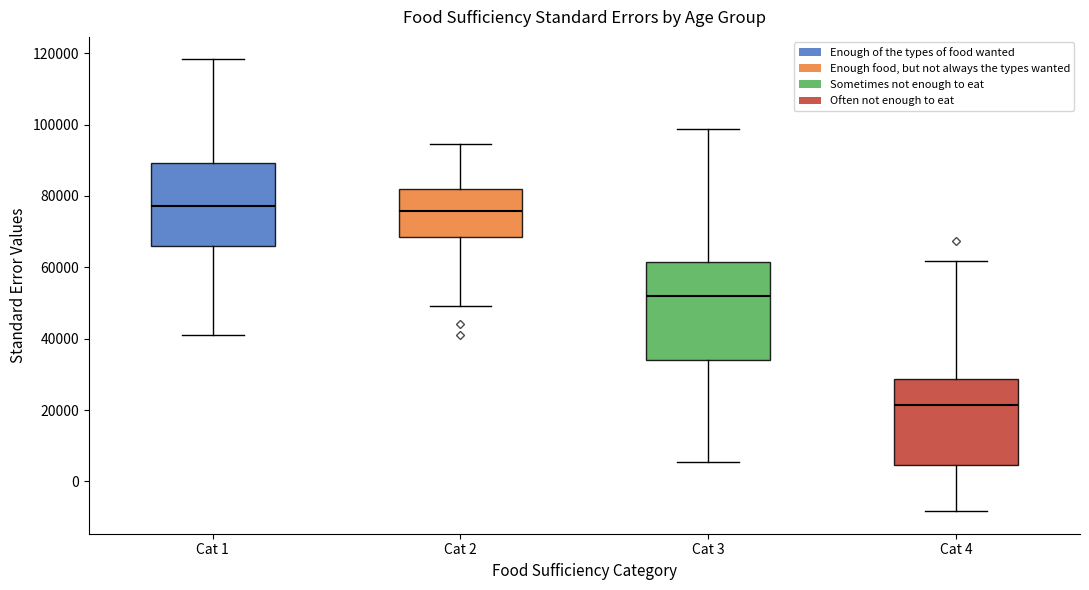

Reading left to right, transcribe this box plot: for each box, give where its median line is, the range the box spans, and where its two whiskers end, as read against the y-axis. The values are not printed on the chart, so give them approximately, as read against the axis.

Cat 1: median 78000, box 66000 to 90000, whiskers 42000 to 118000
Cat 2: median 76000, box 68000 to 82000, whiskers 50000 to 94000
Cat 3: median 52000, box 34000 to 62000, whiskers 6000 to 98000
Cat 4: median 22000, box 4000 to 28000, whiskers -8000 to 62000